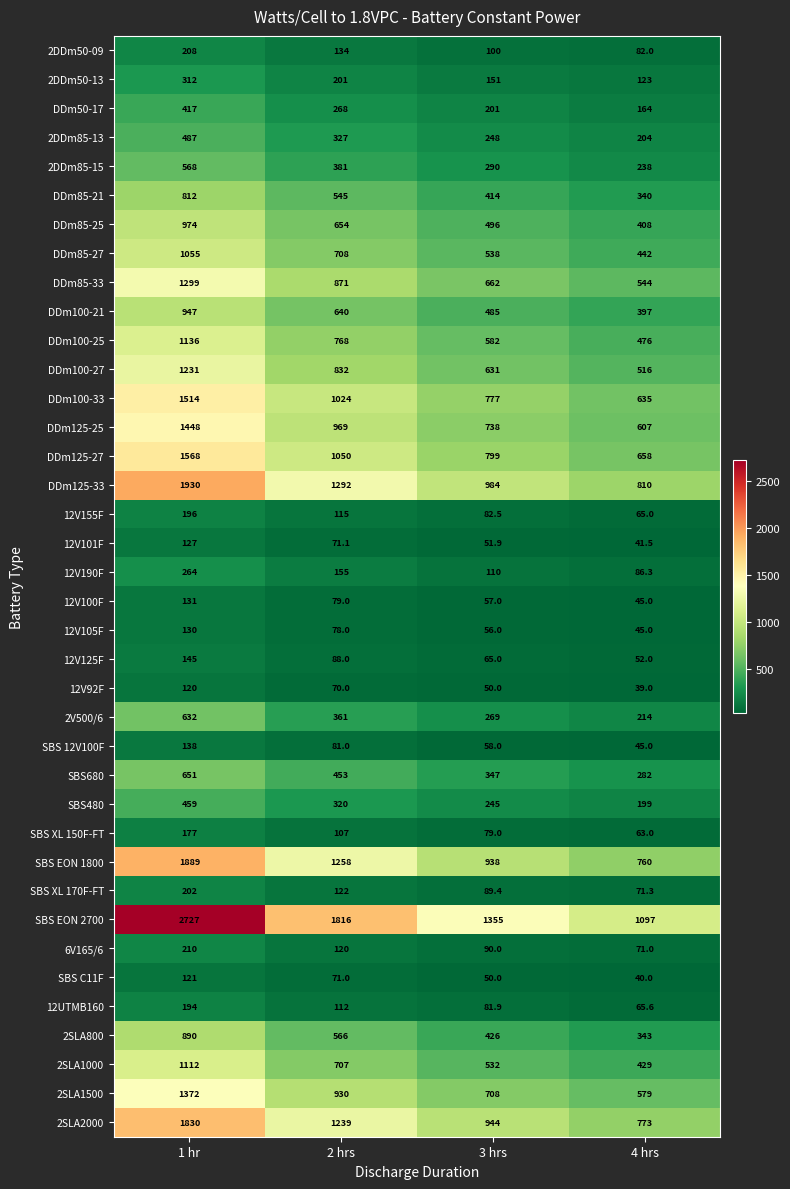

What is the sum of all 2SLA1500 values?

3589.0